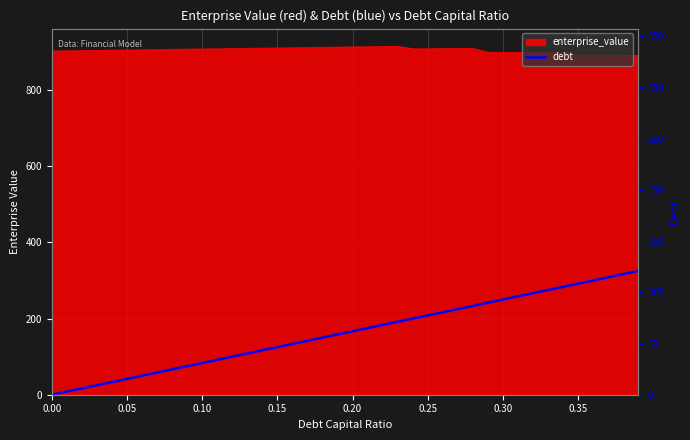

The value at 0.40 is 16.4. True or false?

False